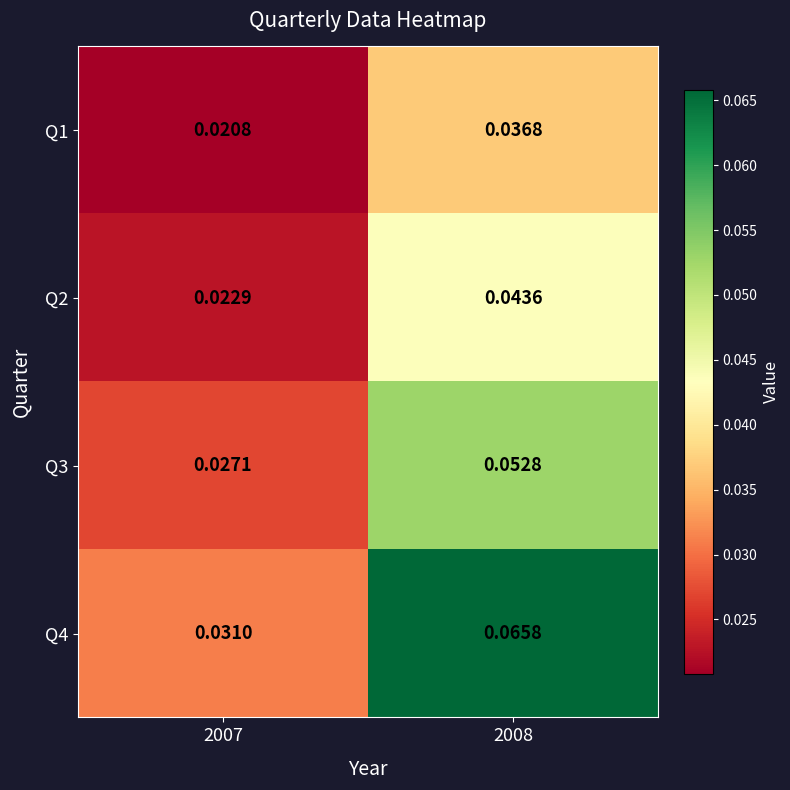

Is the value of Q1 at 2008 greater than the value of Q3 at 2008?

No